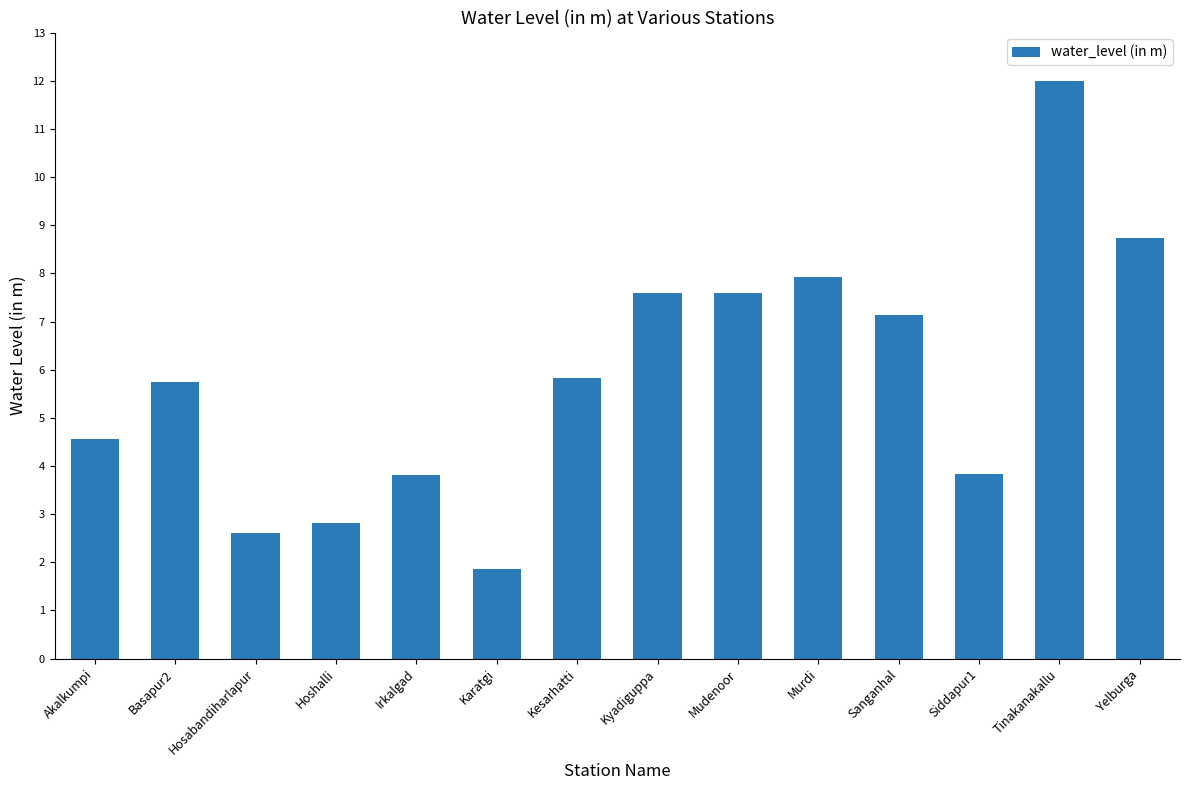

What is the sum of the values at Mudenoor and Tinakanakallu?

19.6